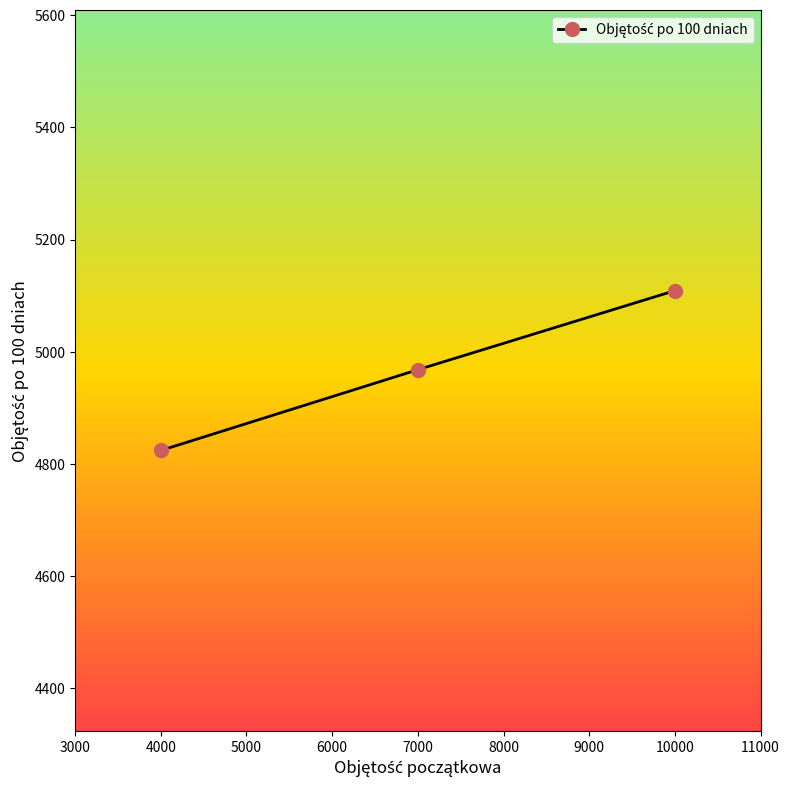

Approximately how many times larger is the value at 7000 compared to 4000?

1.0